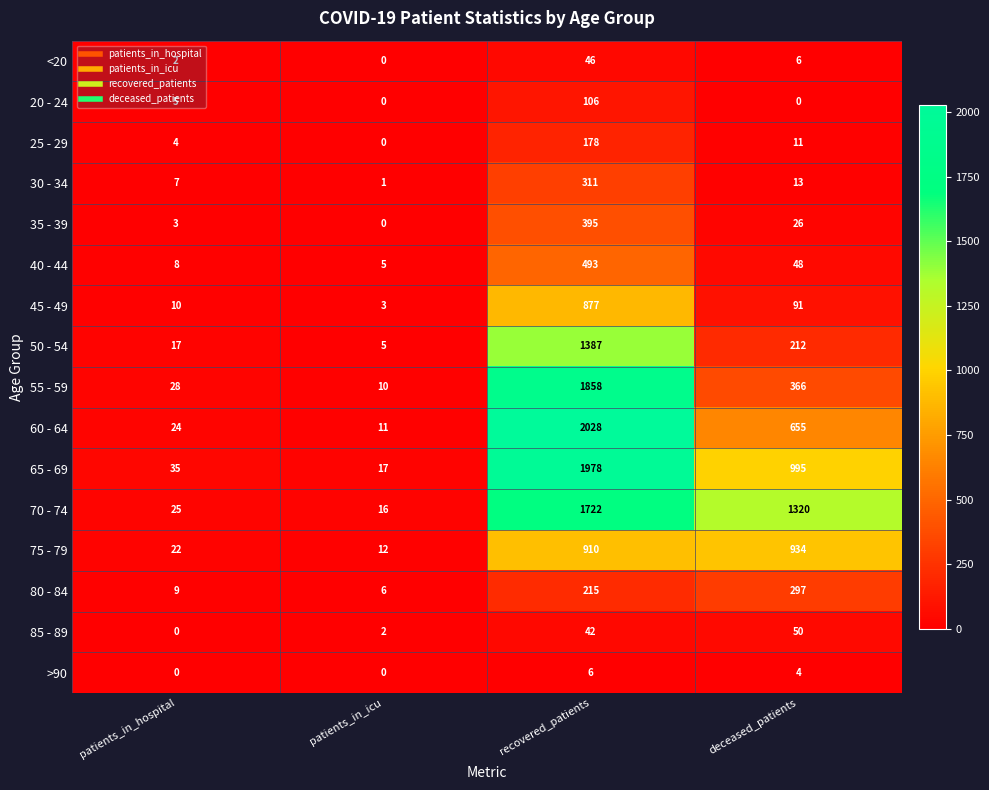

Rank the series at recovered_patients from lowest to highest value.

>90, 85 - 89, <20, 20 - 24, 25 - 29, 80 - 84, 30 - 34, 35 - 39, 40 - 44, 45 - 49, 75 - 79, 50 - 54, 70 - 74, 55 - 59, 65 - 69, 60 - 64